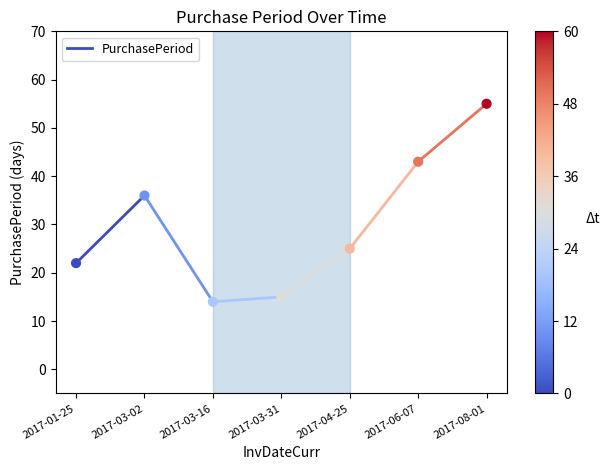

What Y value in the scatter plot is closest to 34?

36